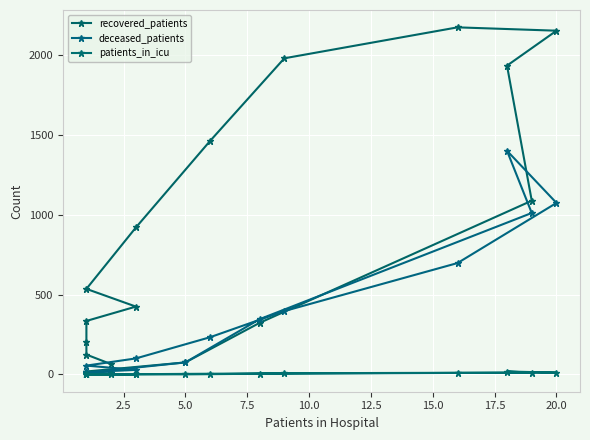

How many categories are shown in the chart?

16